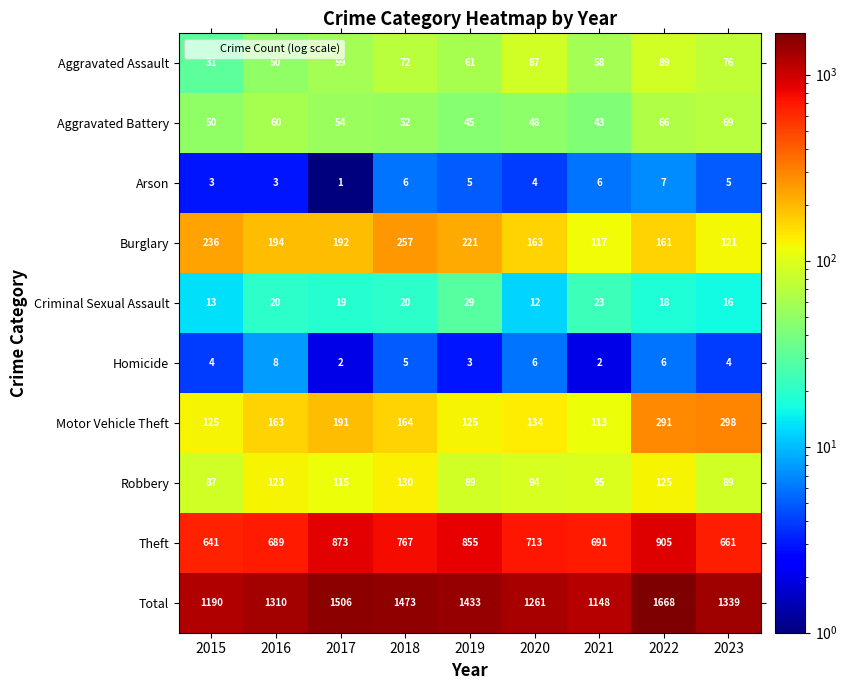

At 2015, list the series in order from smallest to largest.

Arson, Homicide, Criminal Sexual Assault, Aggravated Assault, Aggravated Battery, Robbery, Motor Vehicle Theft, Burglary, Theft, Total